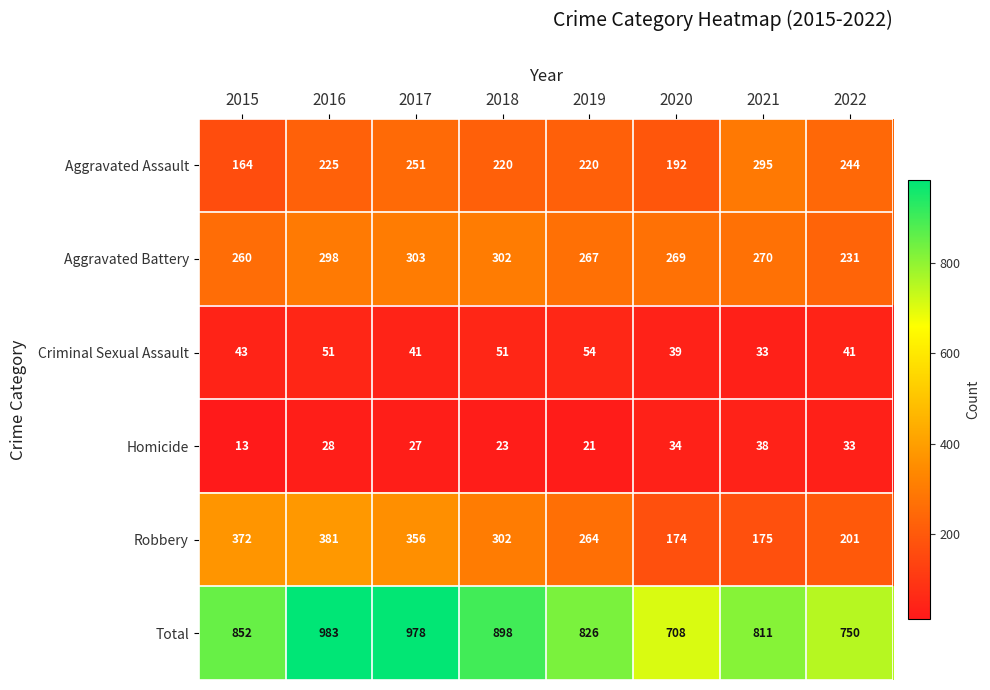

At which label does Robbery reach its minimum?

2020